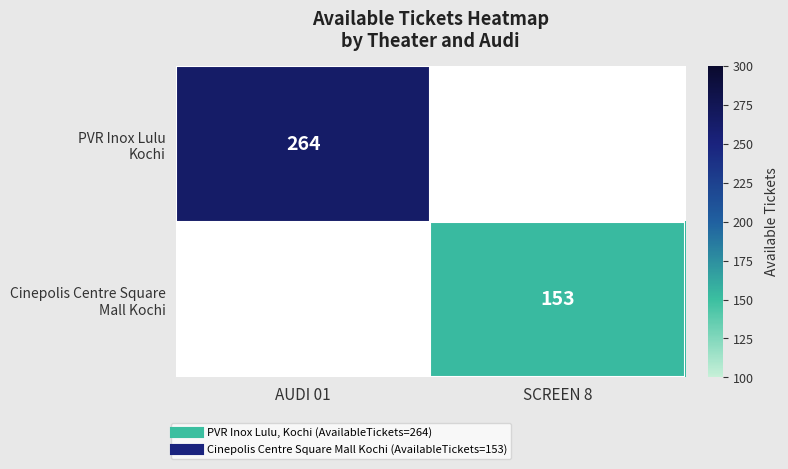

Which category has the lowest value across all series?

SCREEN 8